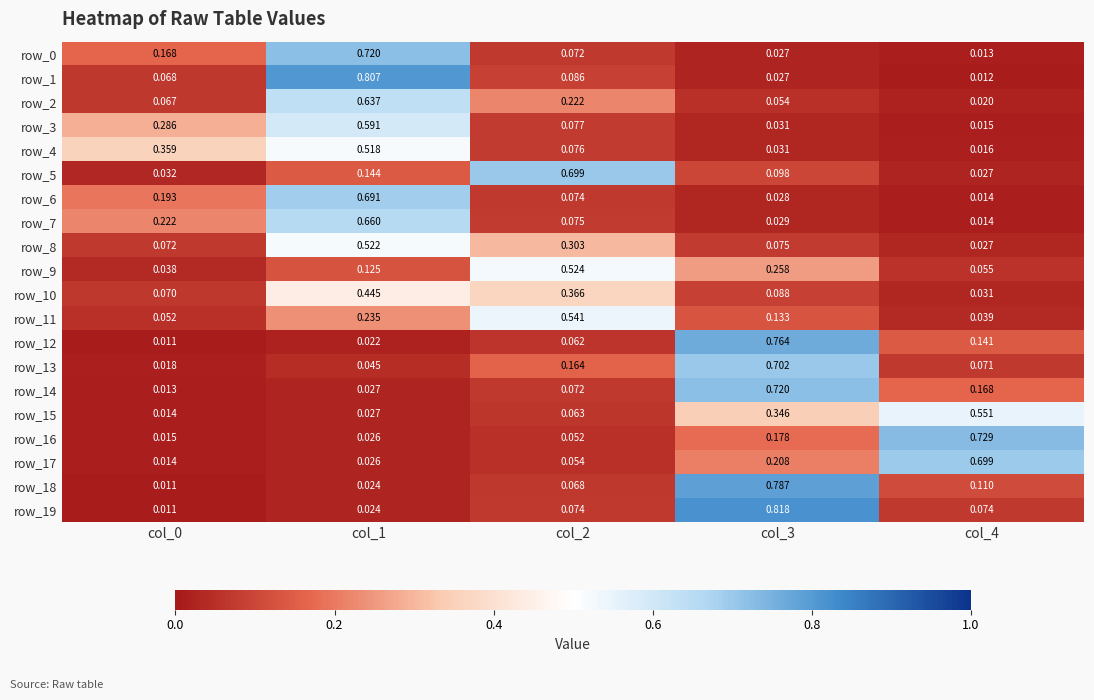

Which series changed the most between col_1 and col_2?

row_1